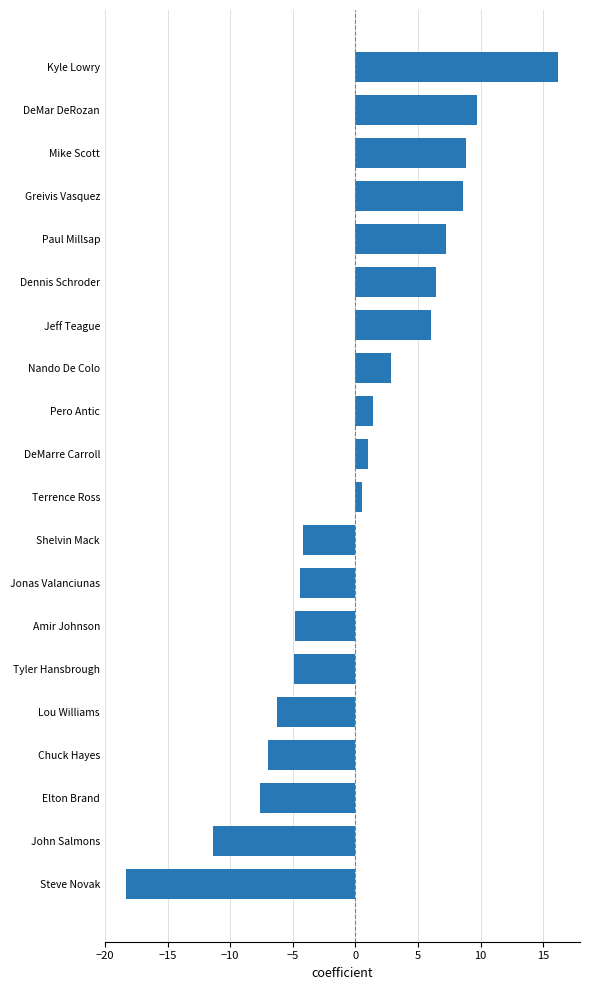

Is it true that the value at Nando De Colo is 4.8?

False